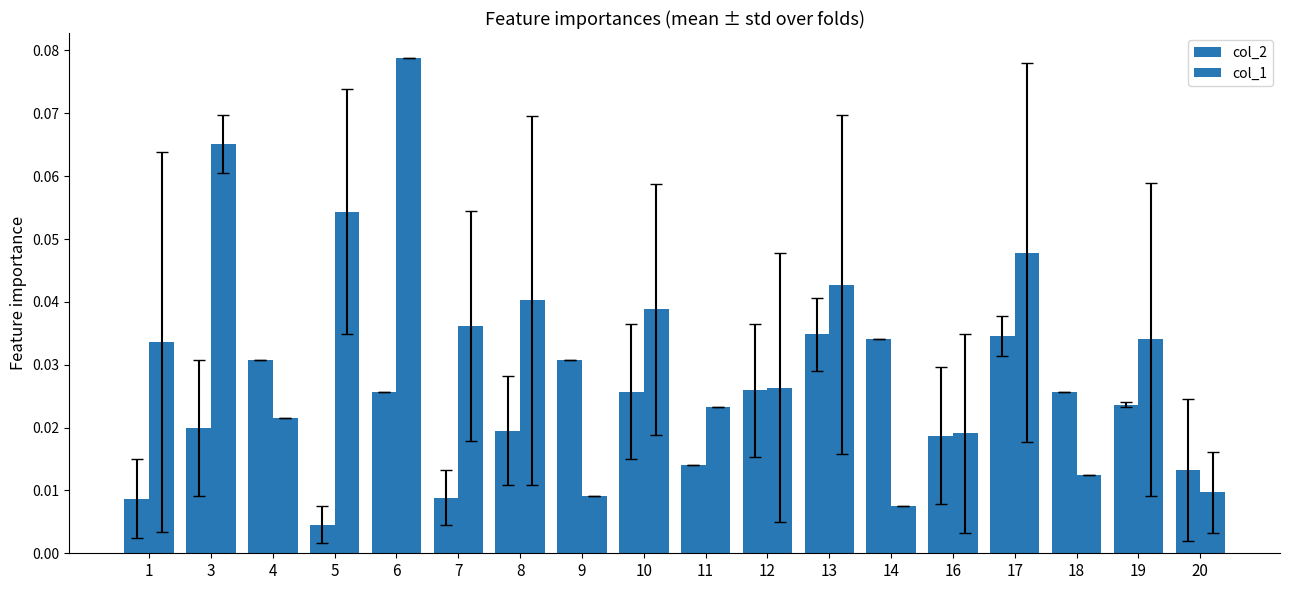

How many bars are there in total?

36